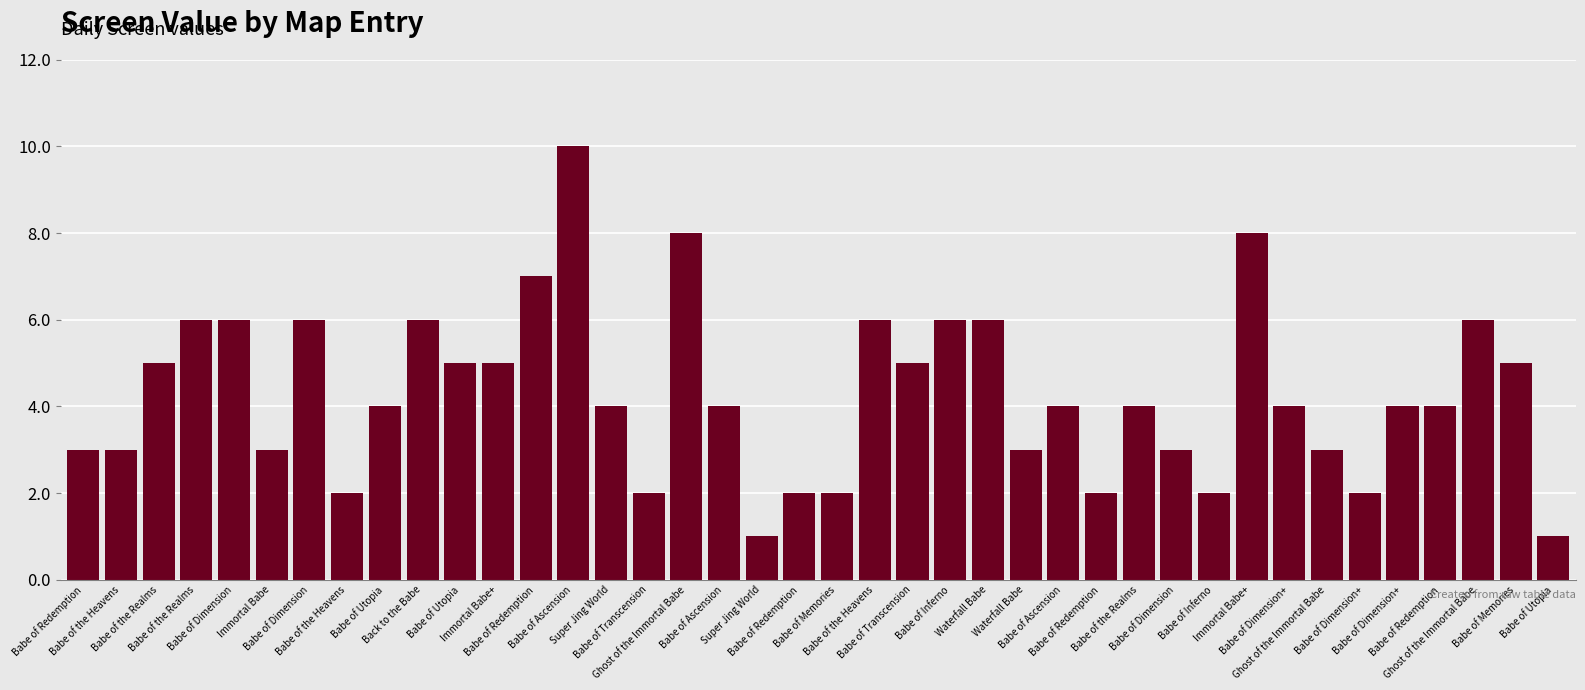

How many categories are shown in the chart?

40